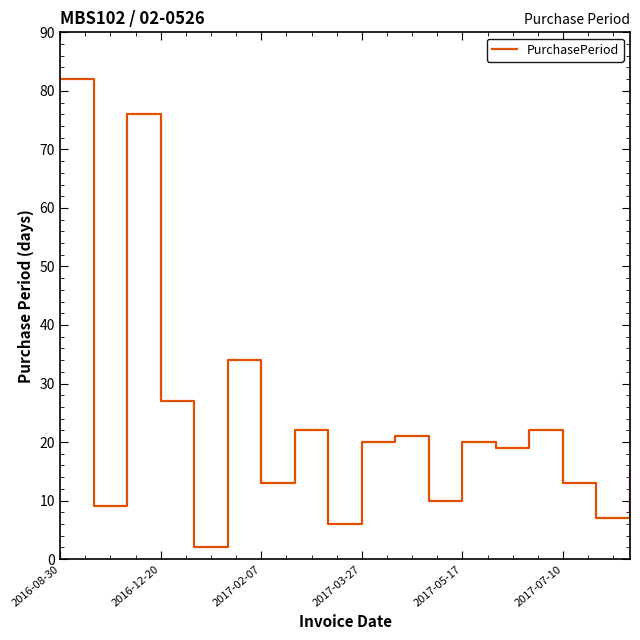

What is the maximum value shown in the chart?

82